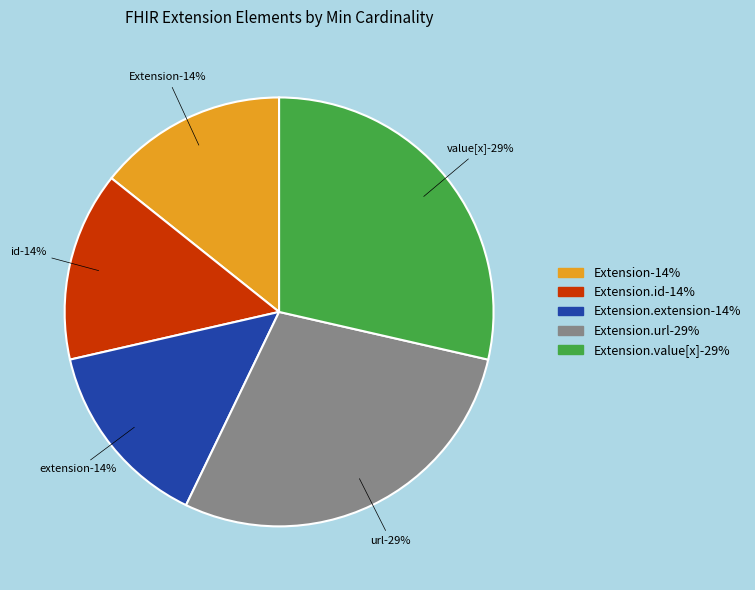

Is there any slice that represents more than half of the pie?

No